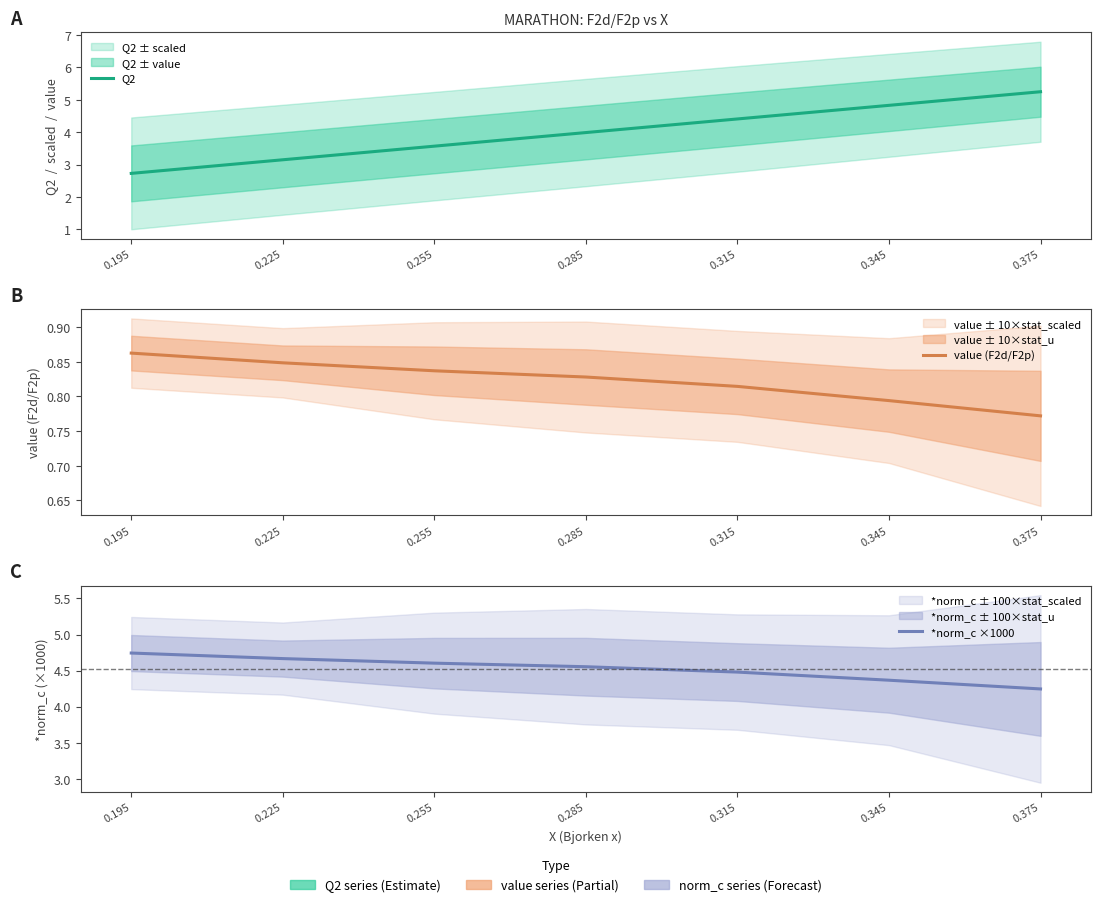

Where do Q2 and *norm_c ×1000 first cross each other?

0.315 and 0.345